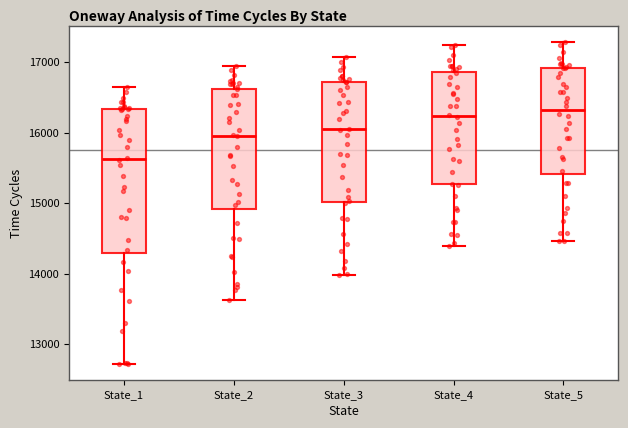

Which box's median line is the lowest?

State_1